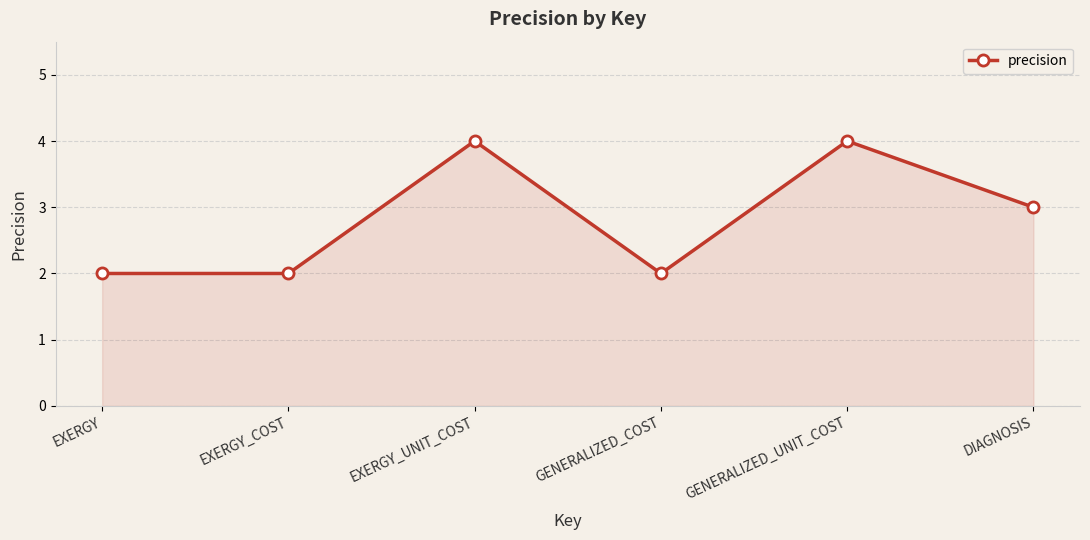

What is the approximate value at GENERALIZED_COST?

2